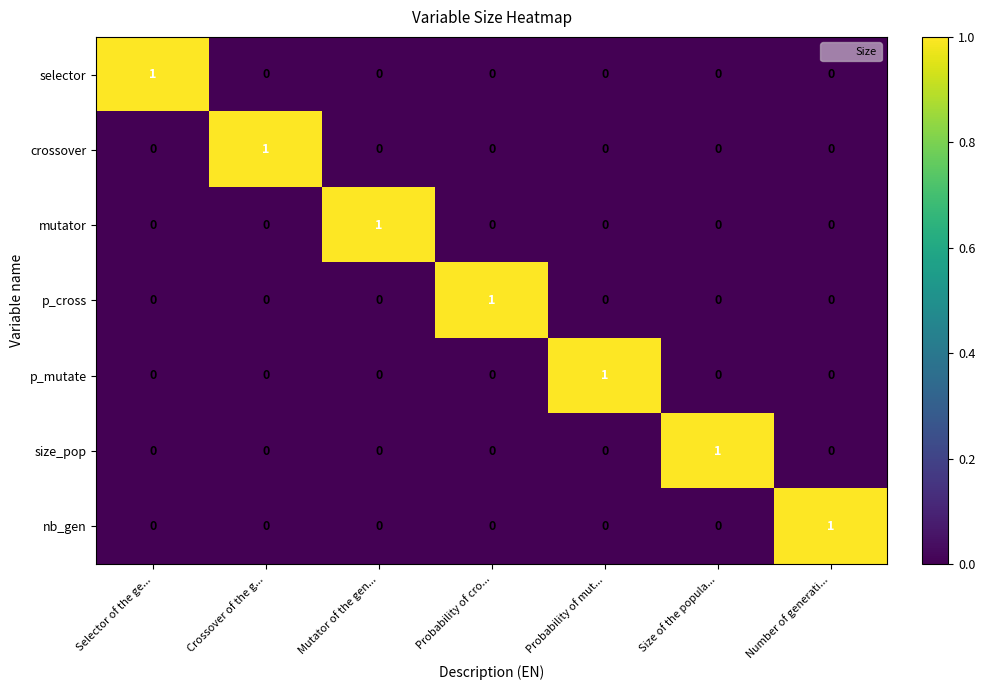

At which label does size_pop reach its peak?

Size of the popula...